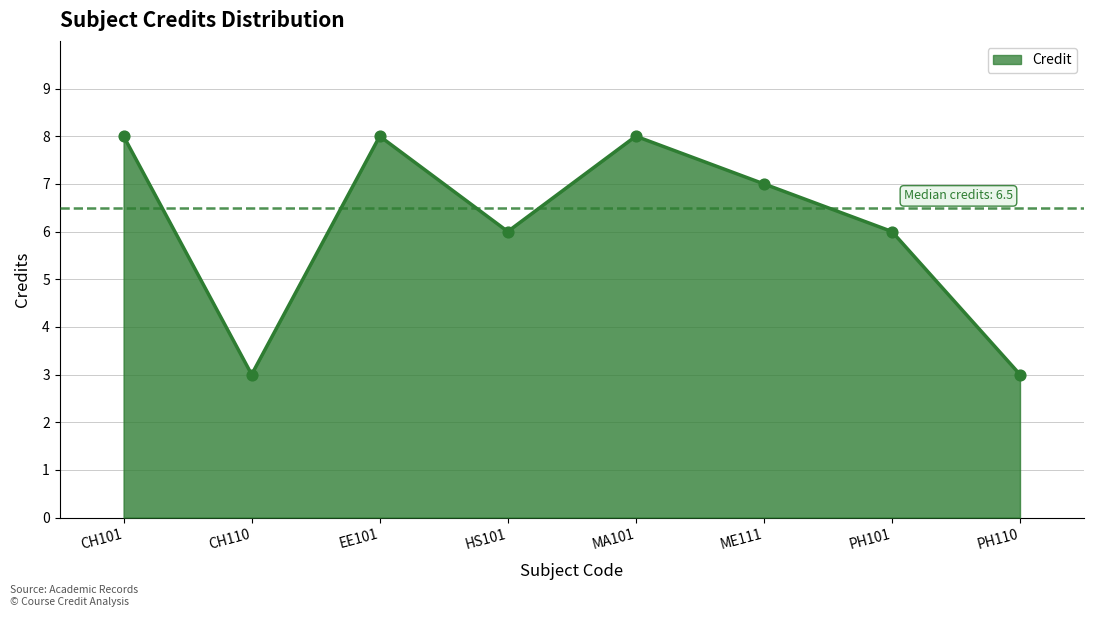

Between CH101 and HS101, which is larger?

CH101